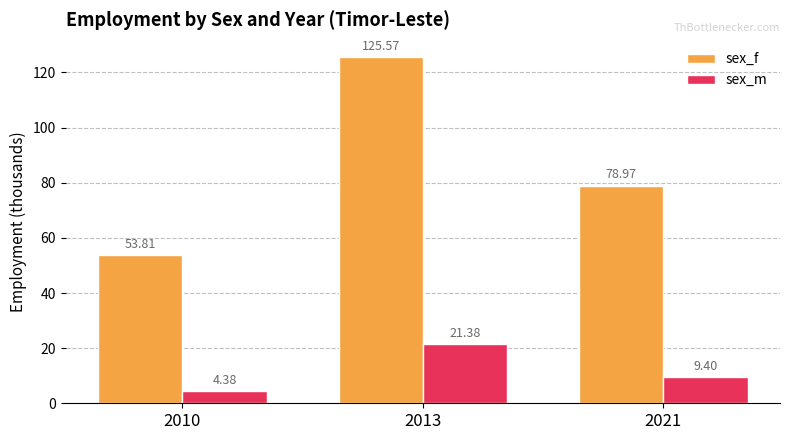

What are all the series names shown in the legend?

sex_f, sex_m